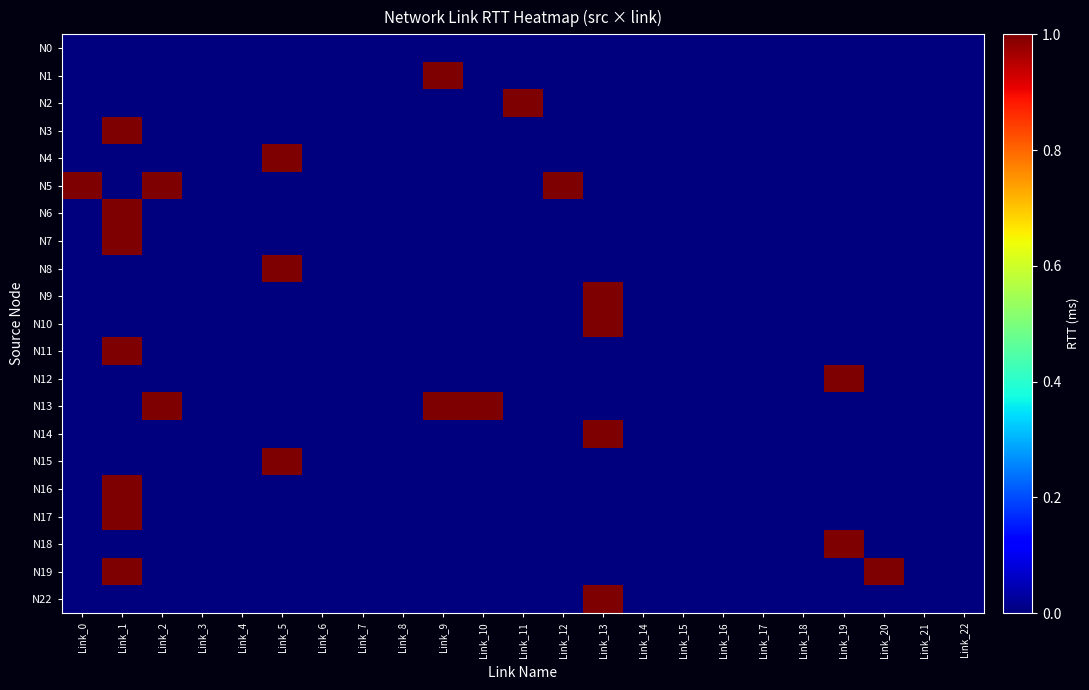

Count the number of data series in this chart.

21